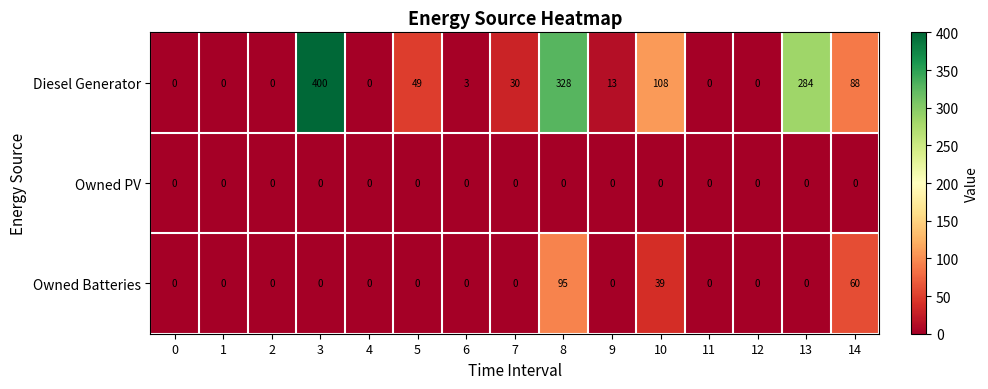

Which category has the highest value across all series?

3